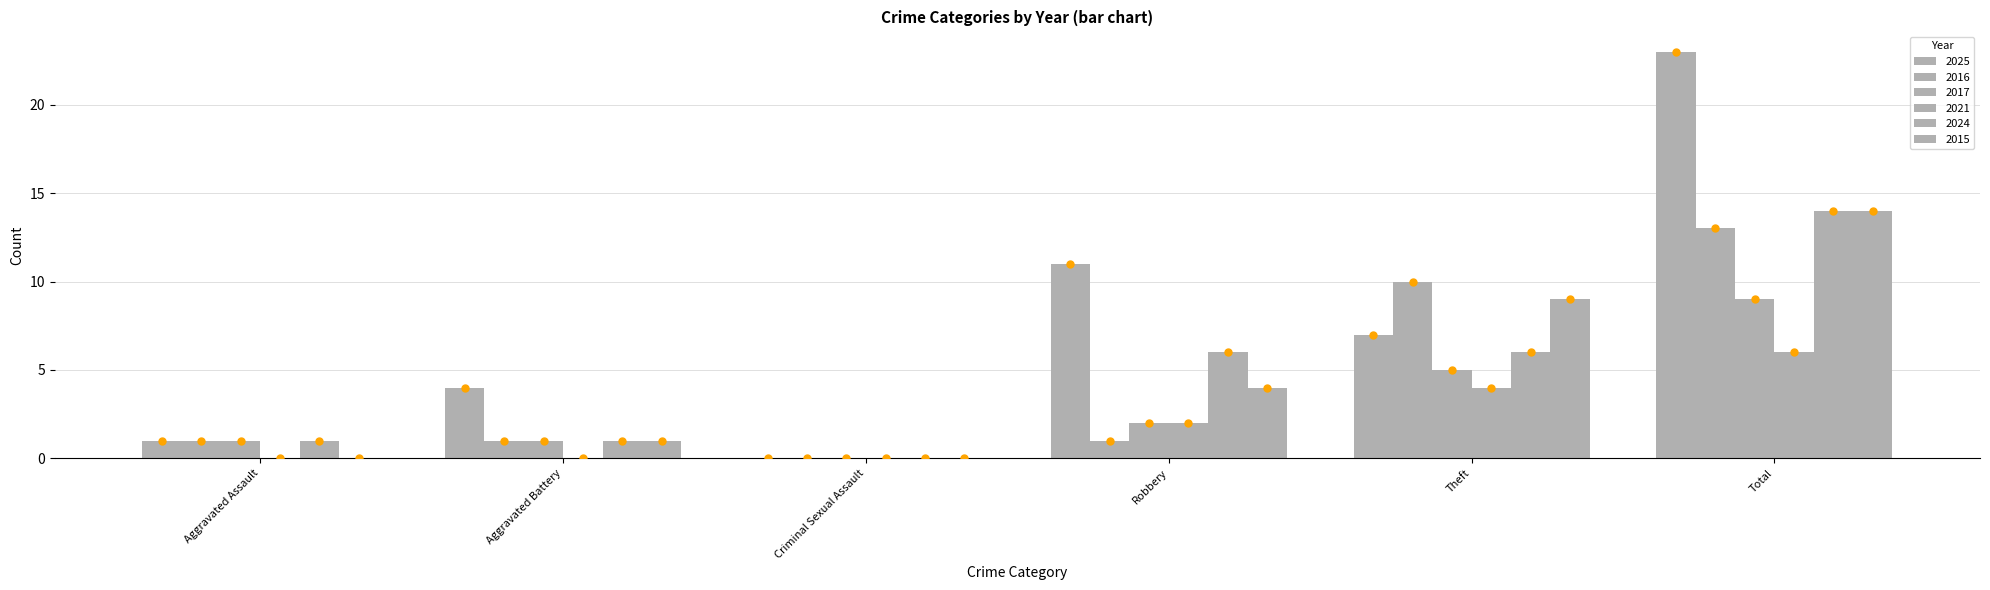

Are the bars grouped side by side (vs. stacked)?

Yes